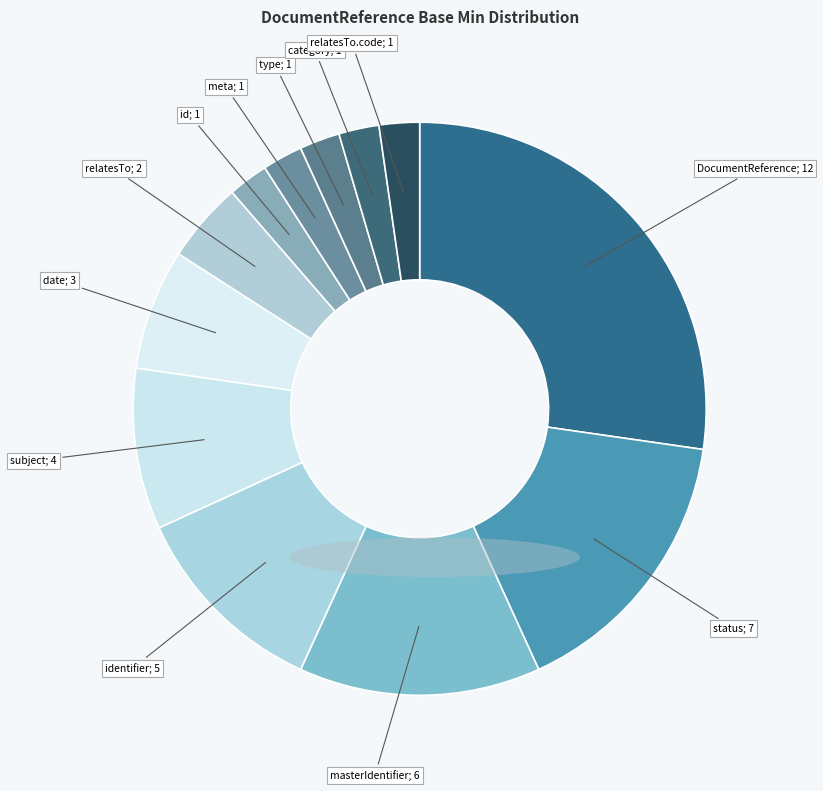

Count the number of slices in the pie.

12